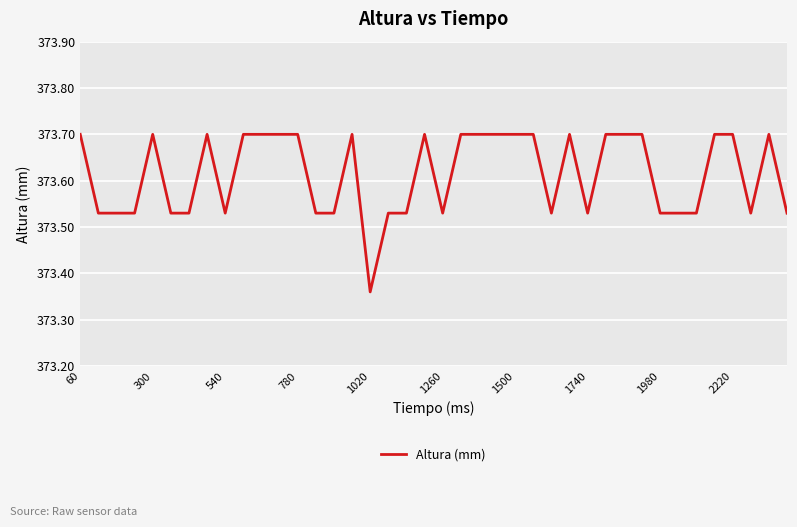

What is the difference between the maximum and minimum values?

0.3